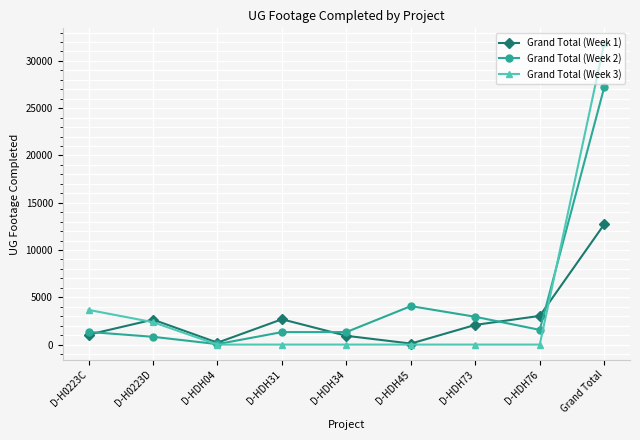

How many categories are shown in the chart?

9